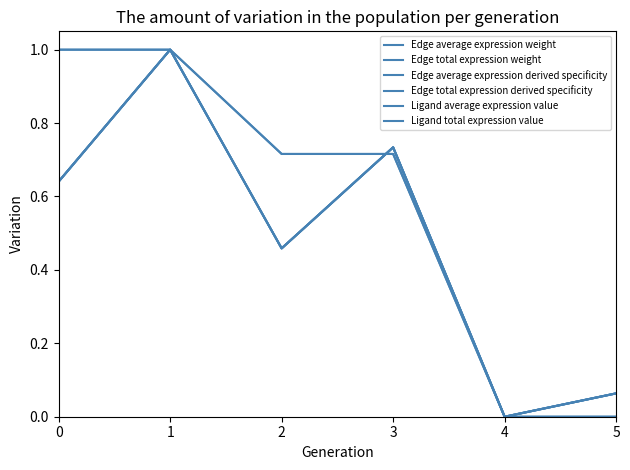

How many lines are shown in the chart?

6